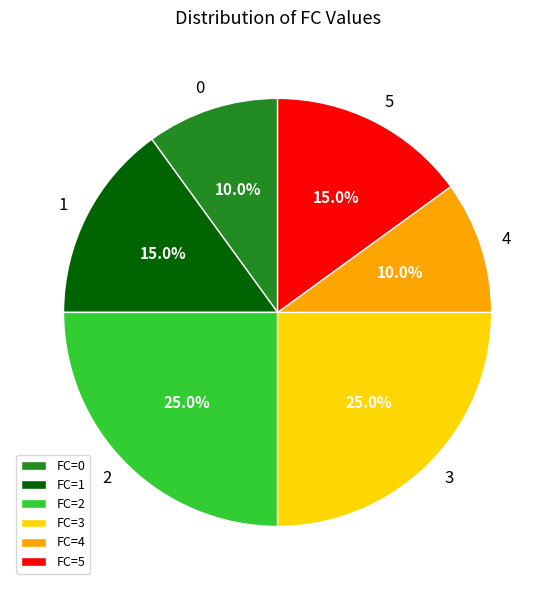

How many slices are in this pie chart?

6